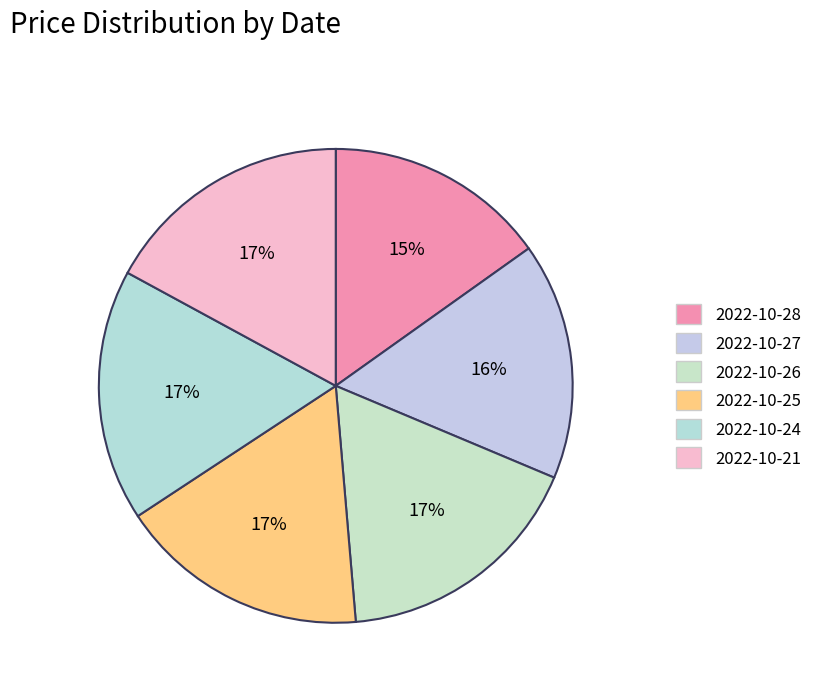

To the nearest percent, what portion does 2022-10-28 represent?

15%